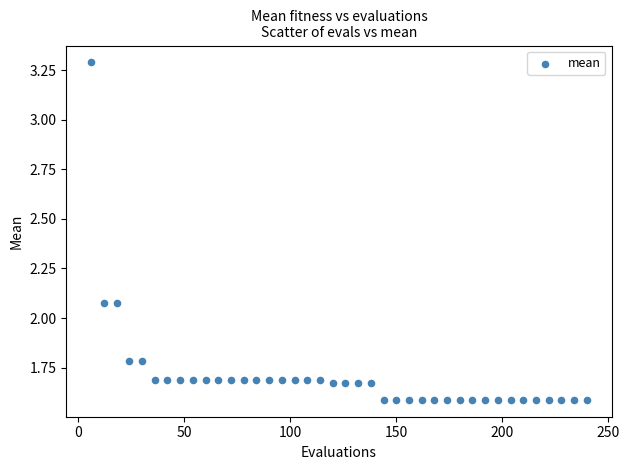

What is the range of X values (max minus min)?

234.0